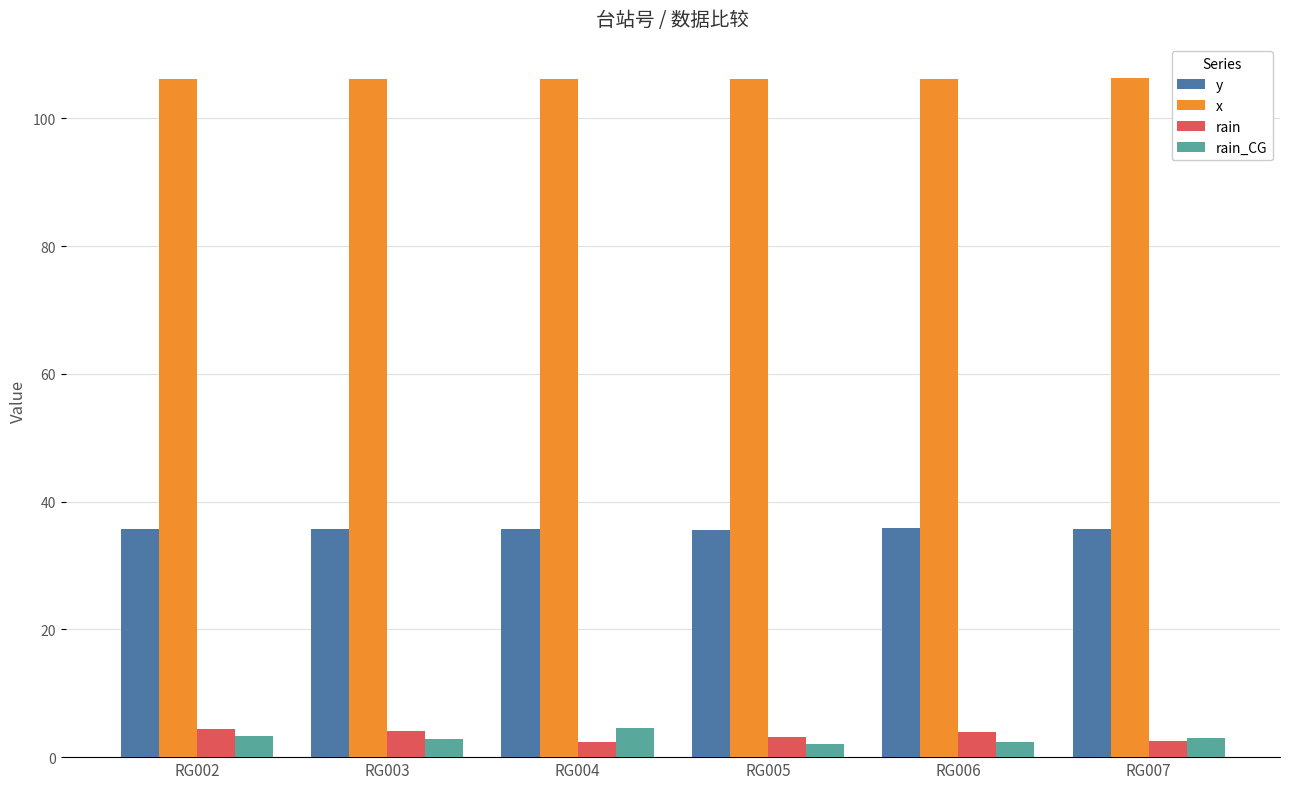

What is the highest value of the x series?

106.2